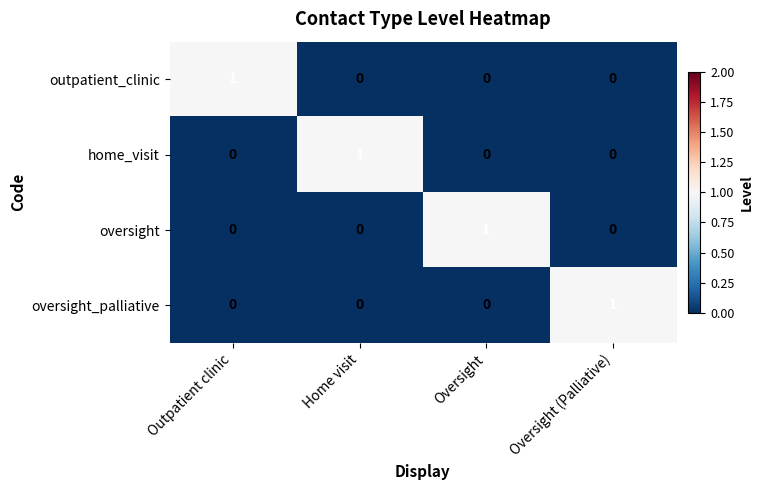

How many series are shown in this chart?

4